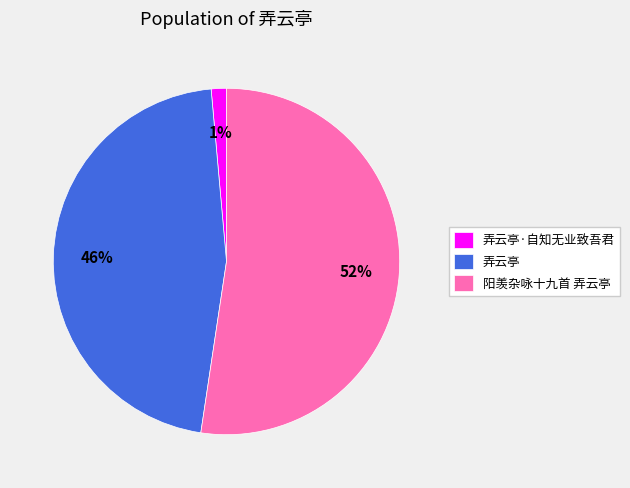

What percentage is the 弄云亭·自知无业致吾君 slice, to the nearest percent?

1%